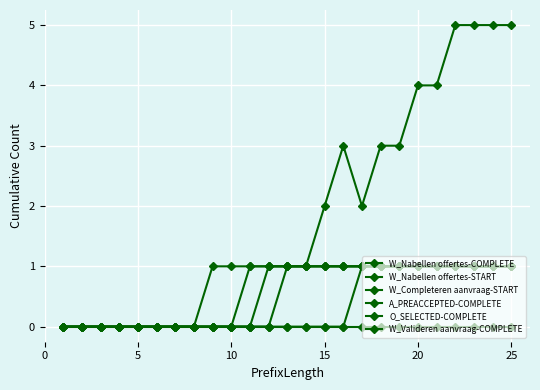

How many lines are shown in the chart?

6